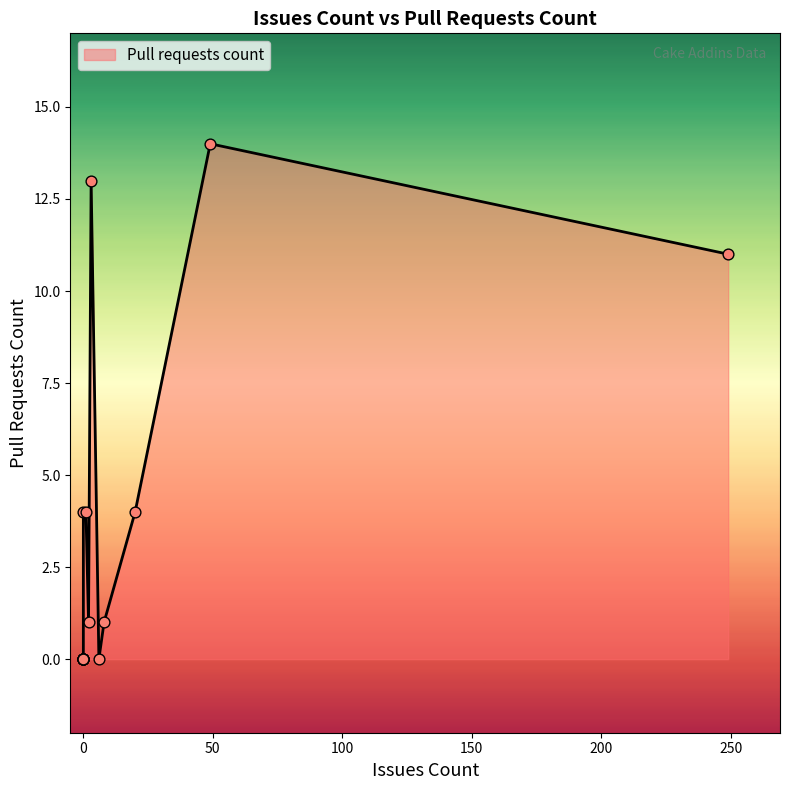

Between Cake.igloo15.Scripts.Markdown and Cake.ClickOnce.Recipe, which is larger?

Cake.igloo15.Scripts.Markdown